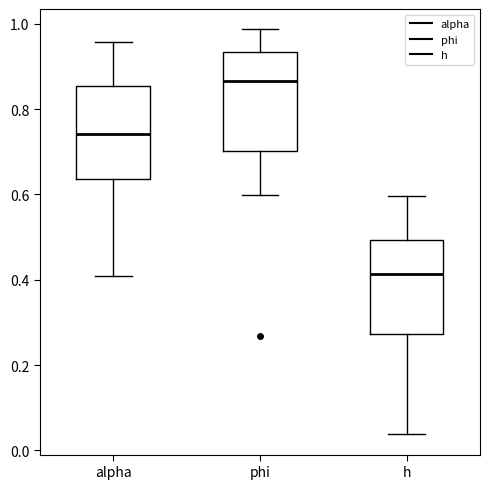

Which box's median line is the highest?

phi